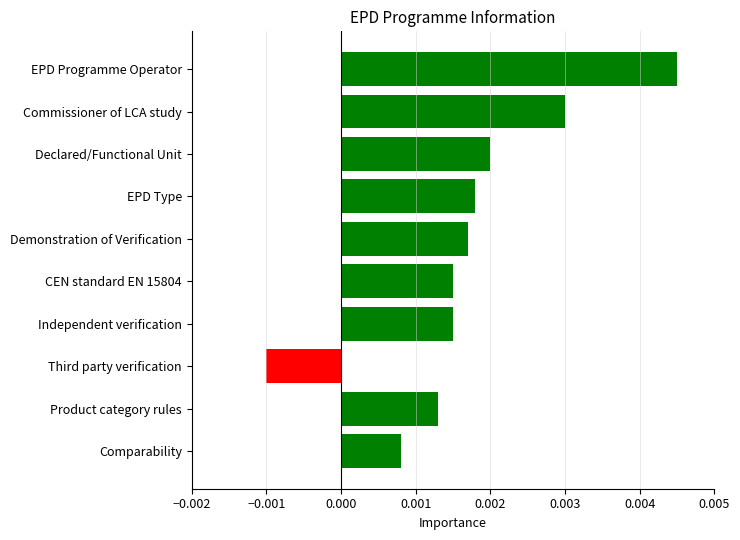

Which category has the highest value across all series?

EPD Programme Operator